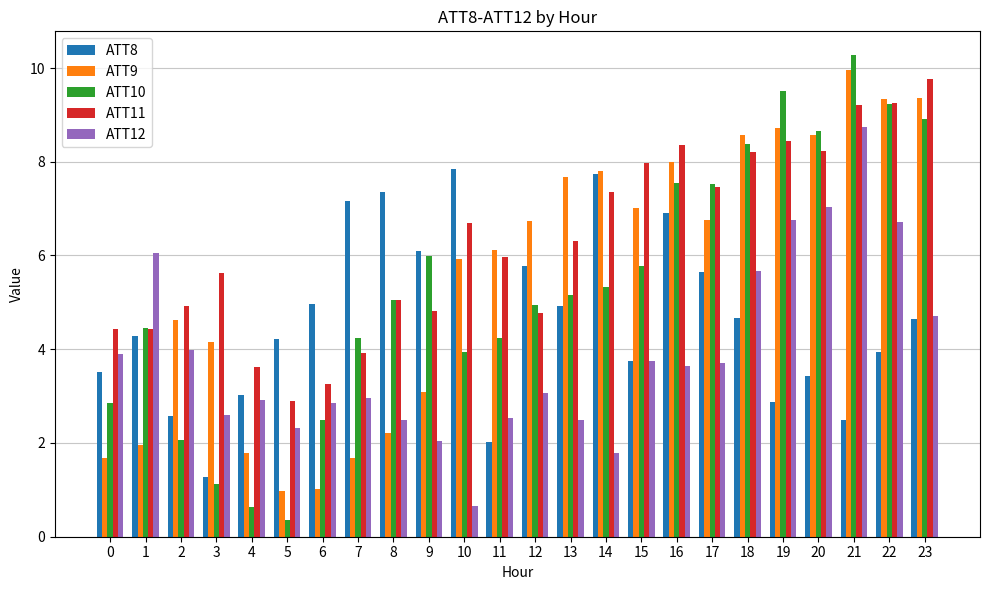

What is the total value across all series at 0?

16.4